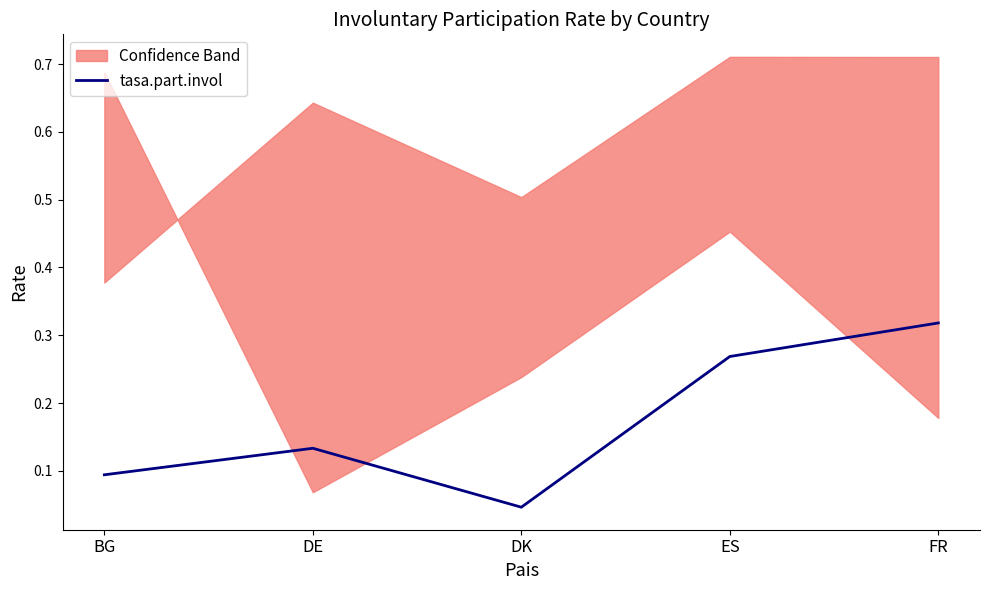

Which has a higher value, DE or FR?

FR